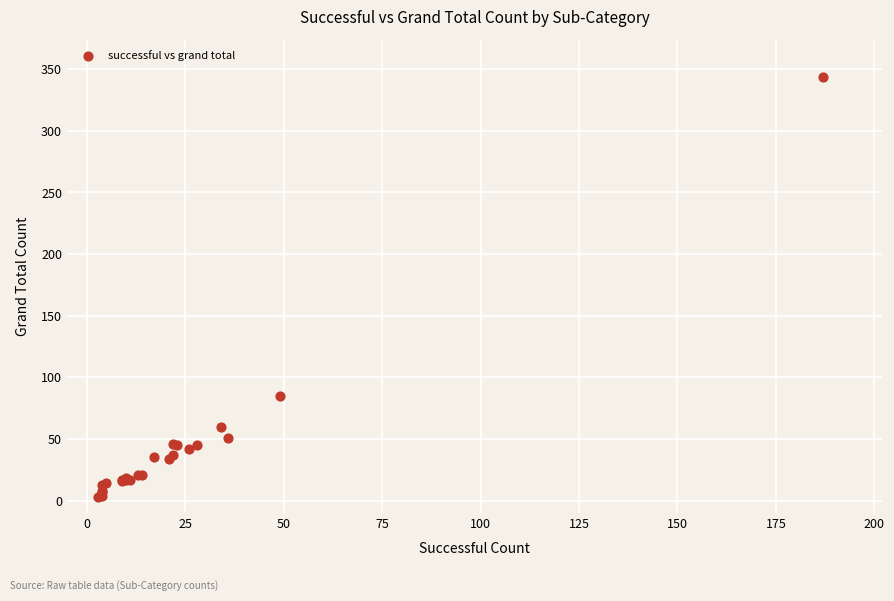

What Y value in the scatter plot is closest to 173?

85